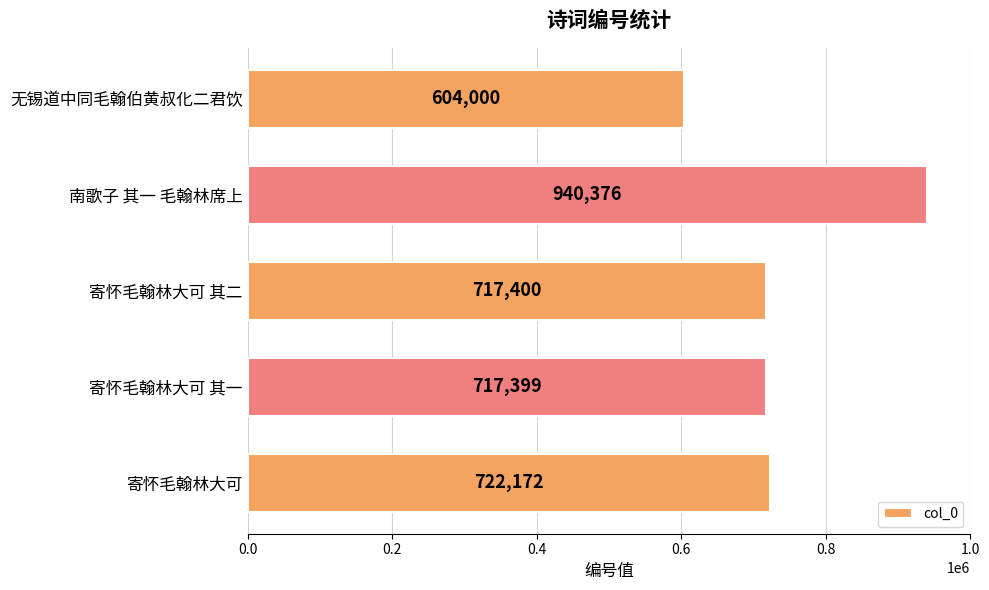

Read the value at 寄怀毛翰林大可 其一.

717399